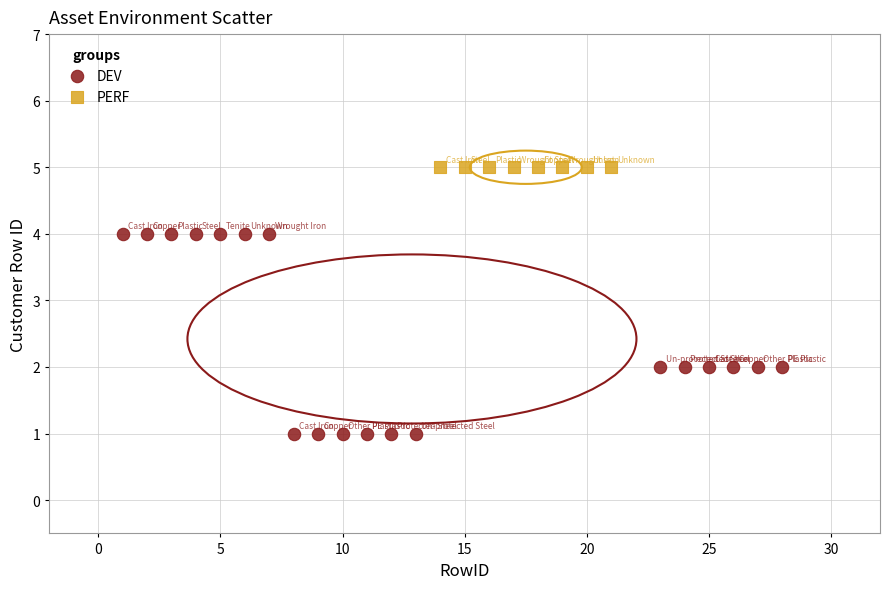

Which series contains the lowest Y value?

DEV